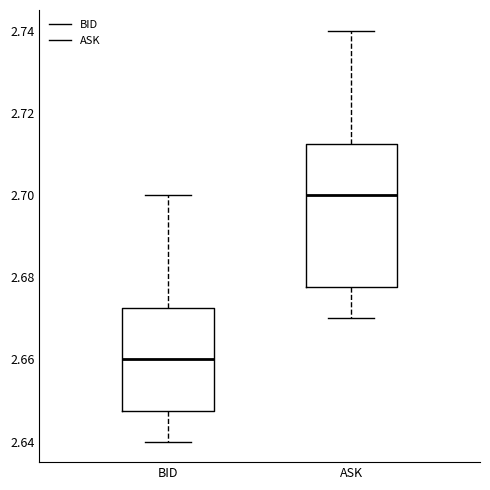

Where is the lower edge of the box for ASK on the y-axis? The values are not printed on the chart, so give them approximately, as read against the axis.

2.678